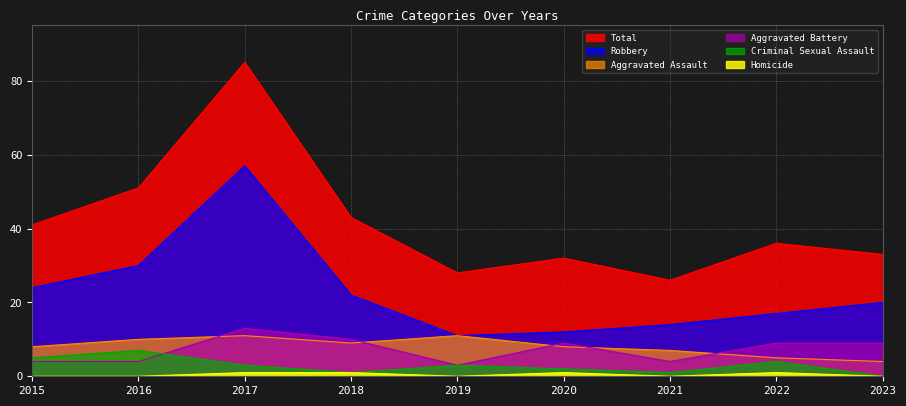

What is the sum of all Total values?

375